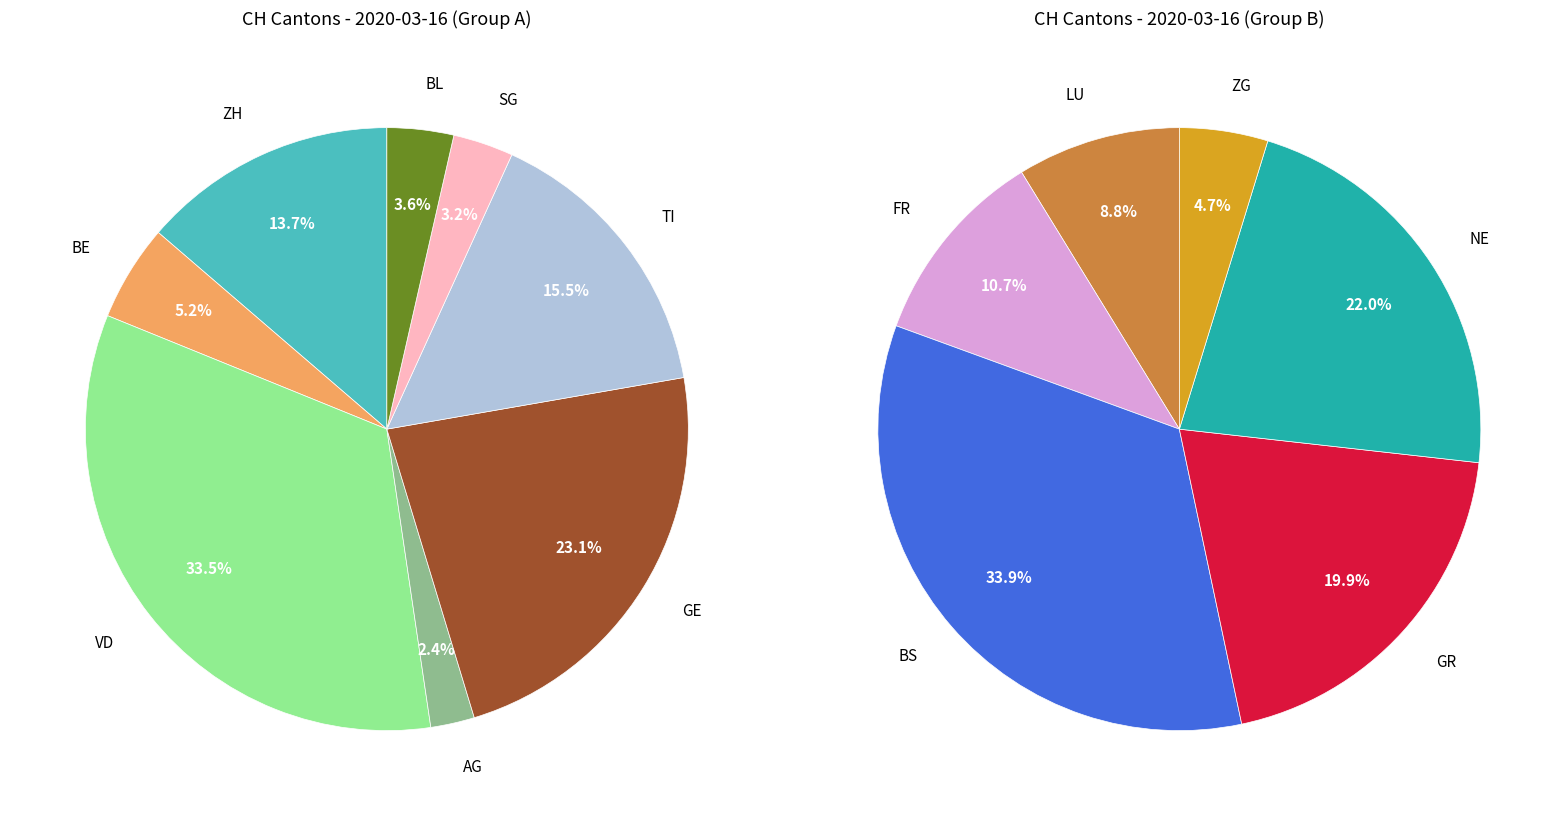

True or false: 2020-03-16 accounts for 19% of the total.

False